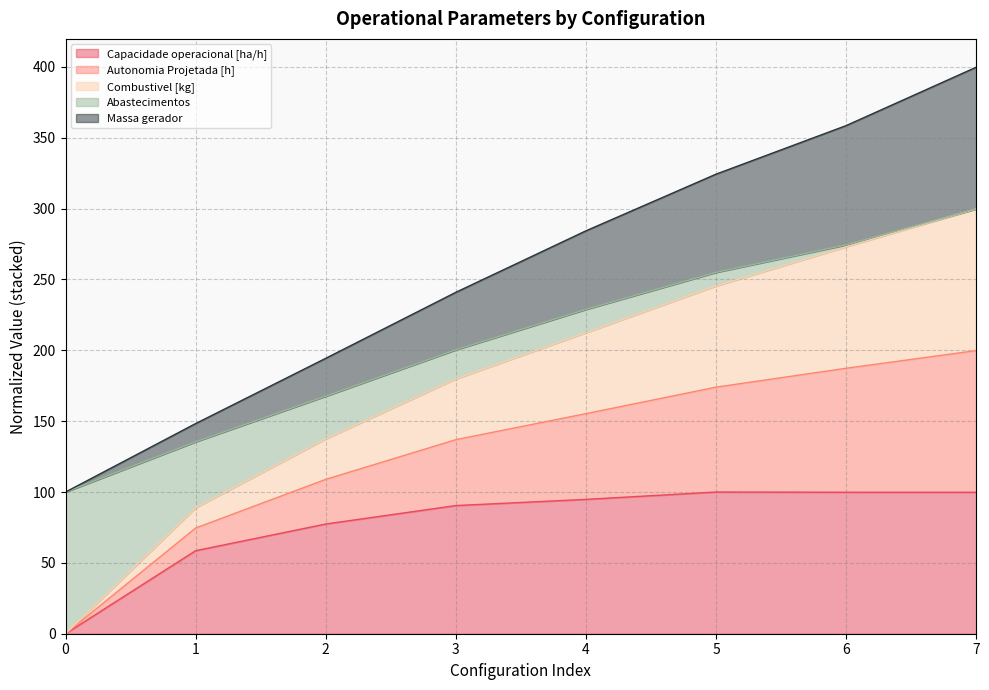

Does the chart display data point markers on the line(s)?

No